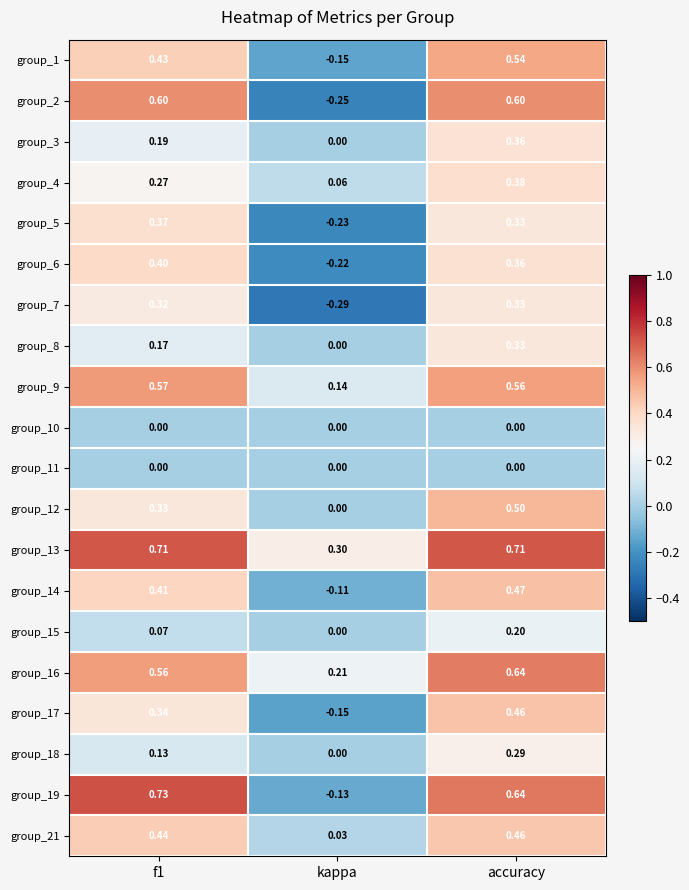

Is the value of group_19 at f1 greater than the value of group_2 at kappa?

Yes